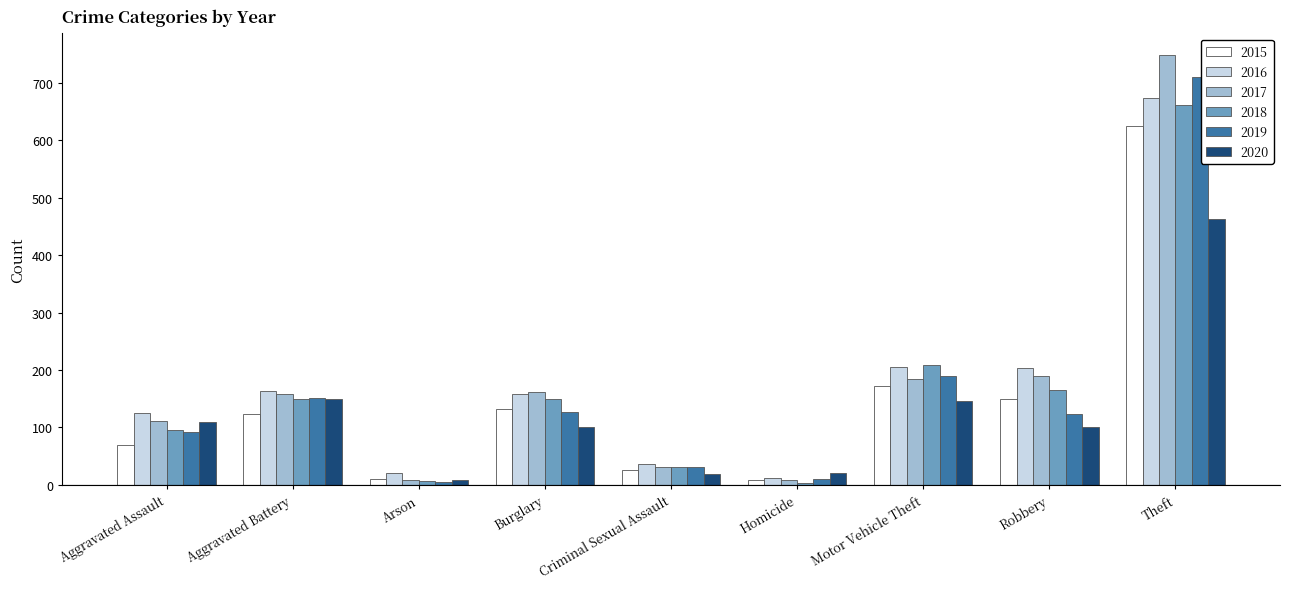

At which label is 2015 closest to 317?

Motor Vehicle Theft